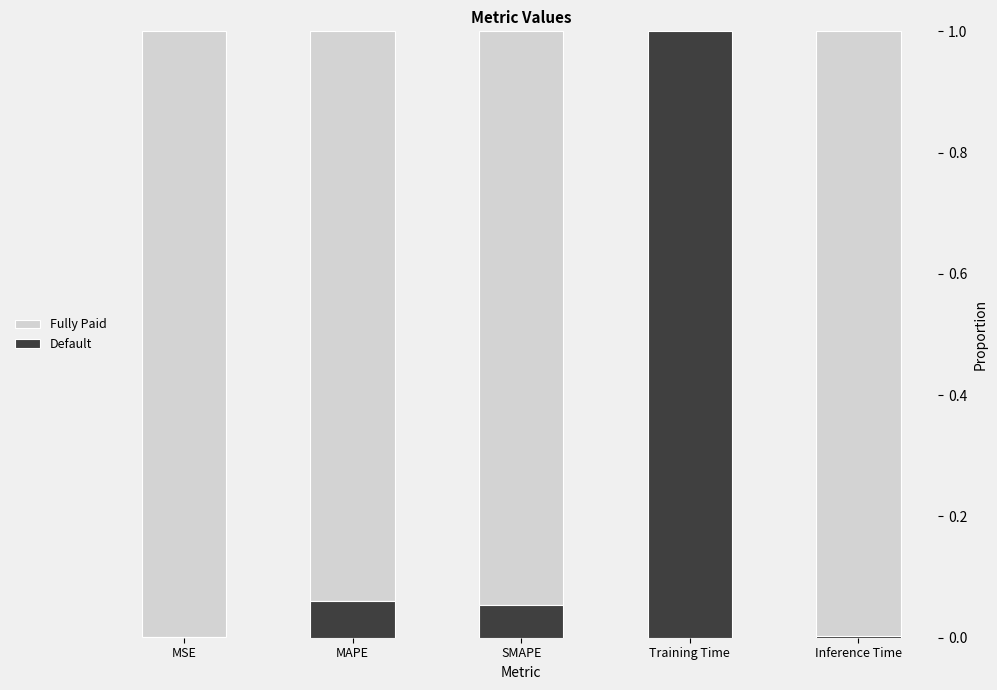

What is the sum of all Default values?

1.1